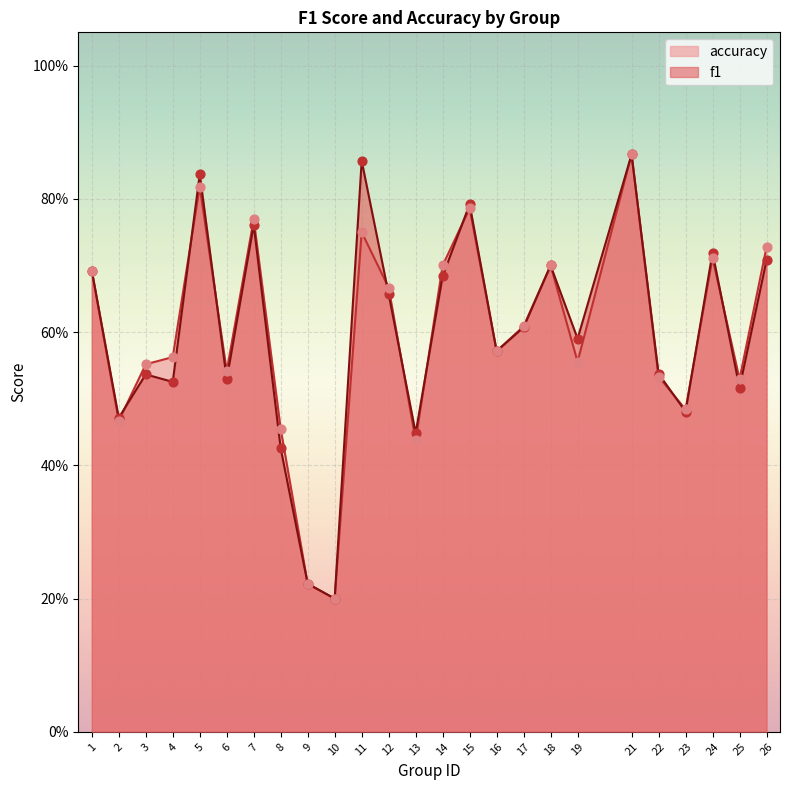

Which series has the largest total across all categories?

f1